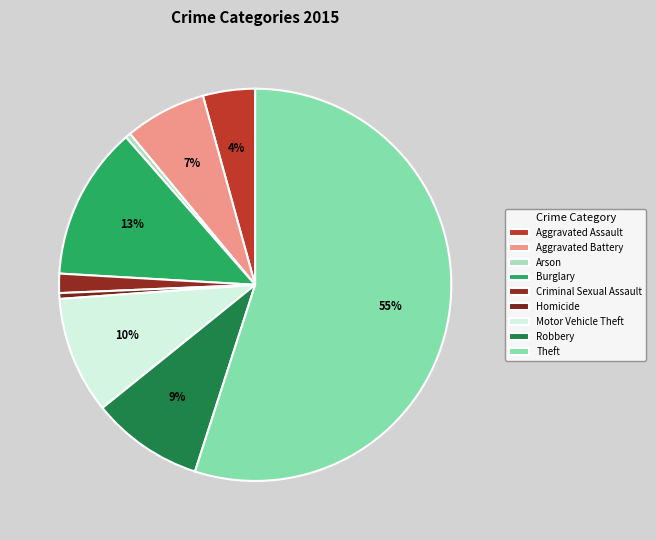

What percentage do Arson and Burglary together represent?

13.1%